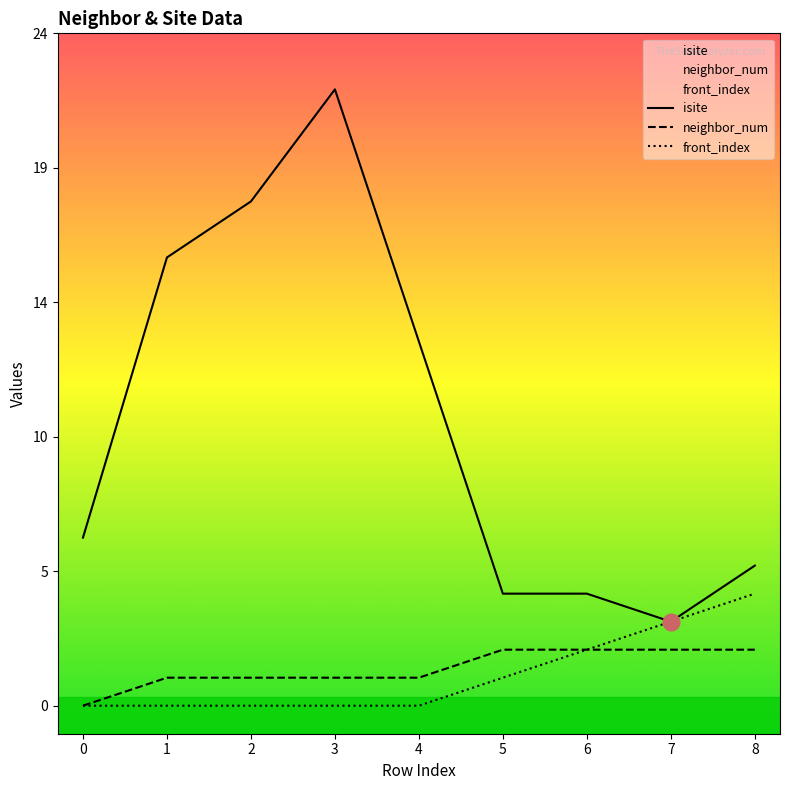

True or false: front_index and isite intersect in this chart.

False